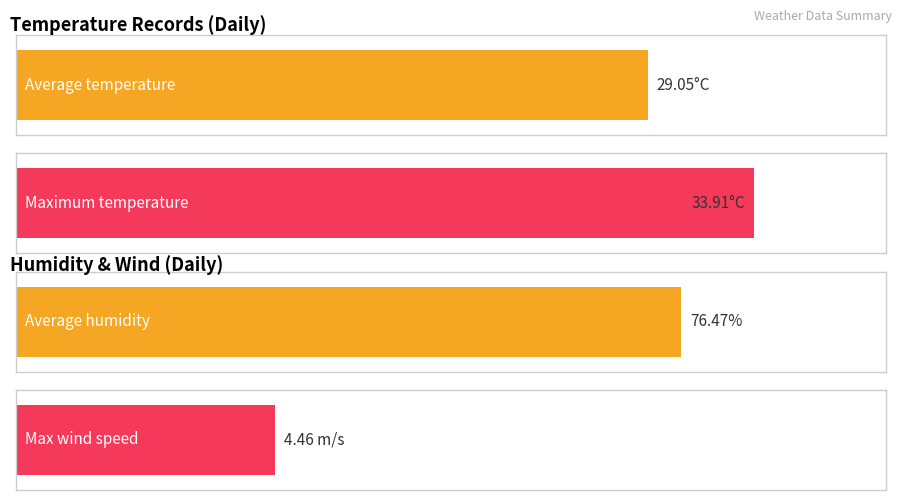

True or false: Average utilization has a value of 43 at 10.

False